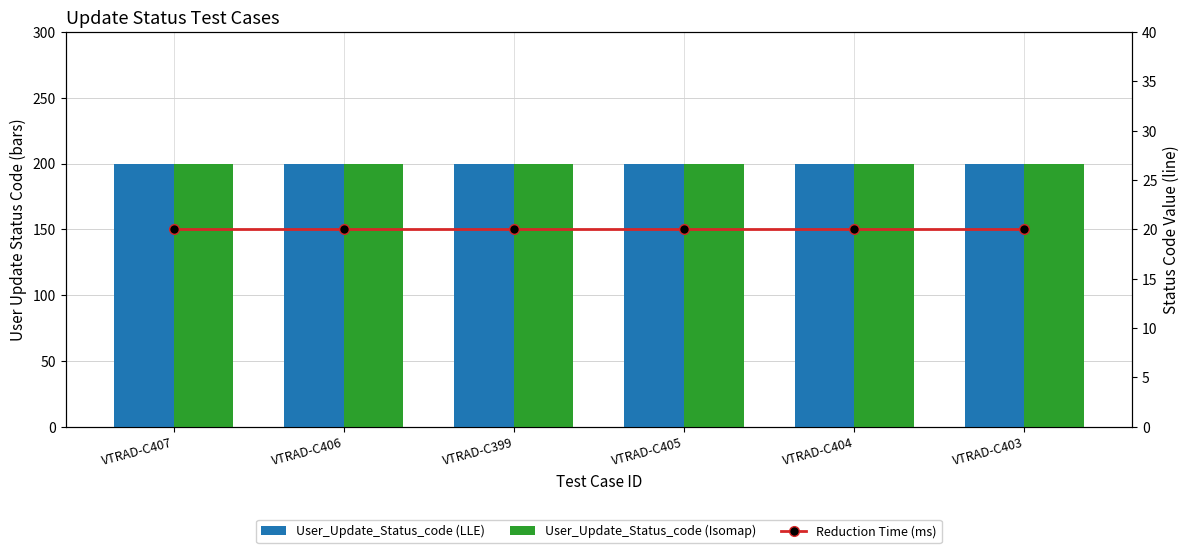

Are the bars horizontal?

No